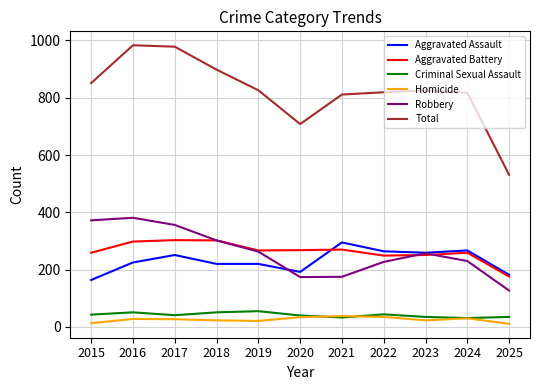

Which series has the largest range (max minus min)?

Total